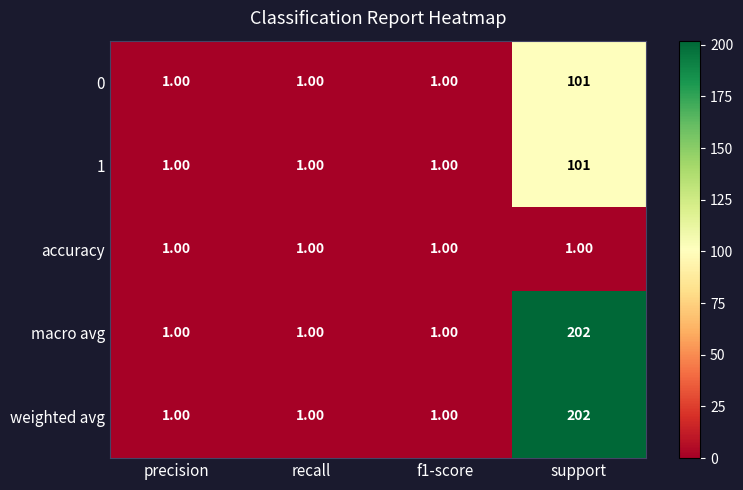

At which label does 1 reach its peak?

support